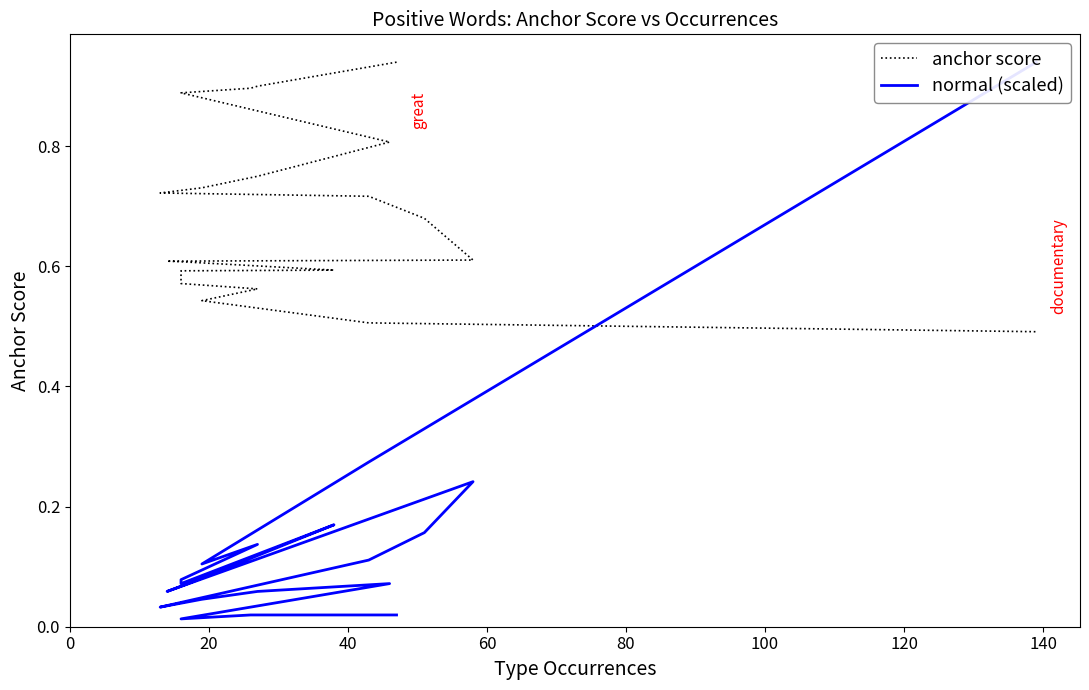

After their last crossing, which series has the higher values: normal (scaled) or anchor score?

normal (scaled)